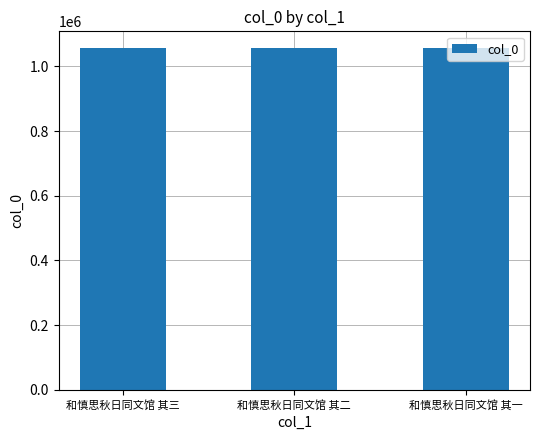

What is the maximum value shown in the chart?

1055363